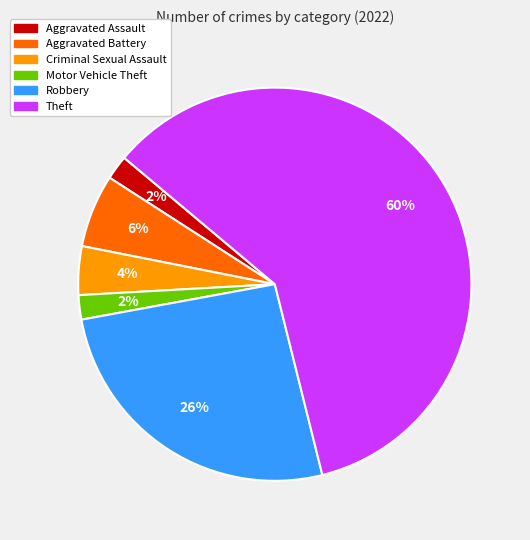

Does any single category account for the majority?

Yes